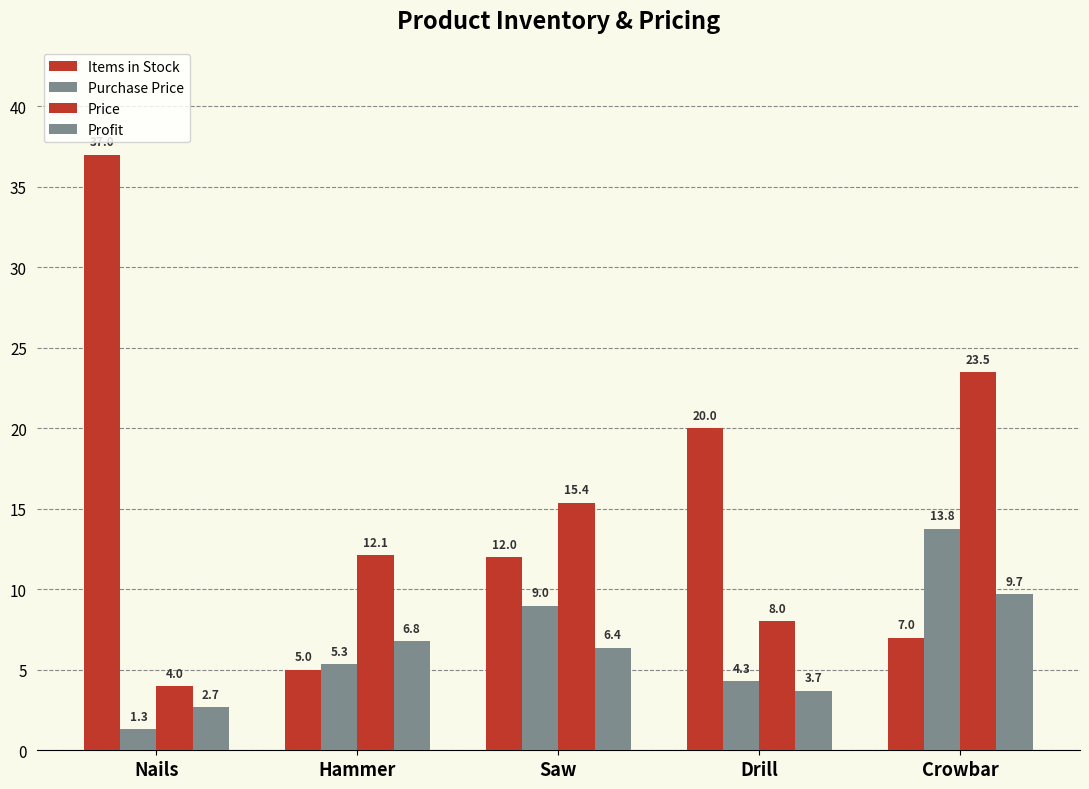

Reading right to left, transcribe all the data shown in this chart.

Items in Stock: Crowbar=7.0	Drill=20.0	Saw=12.0	Hammer=5.0	Nails=37.0
Purchase Price: Crowbar=13.8	Drill=4.3	Saw=9.0	Hammer=5.3	Nails=1.3
Price: Crowbar=23.5	Drill=8.0	Saw=15.4	Hammer=12.1	Nails=4.0
Profit: Crowbar=9.7	Drill=3.7	Saw=6.4	Hammer=6.8	Nails=2.7